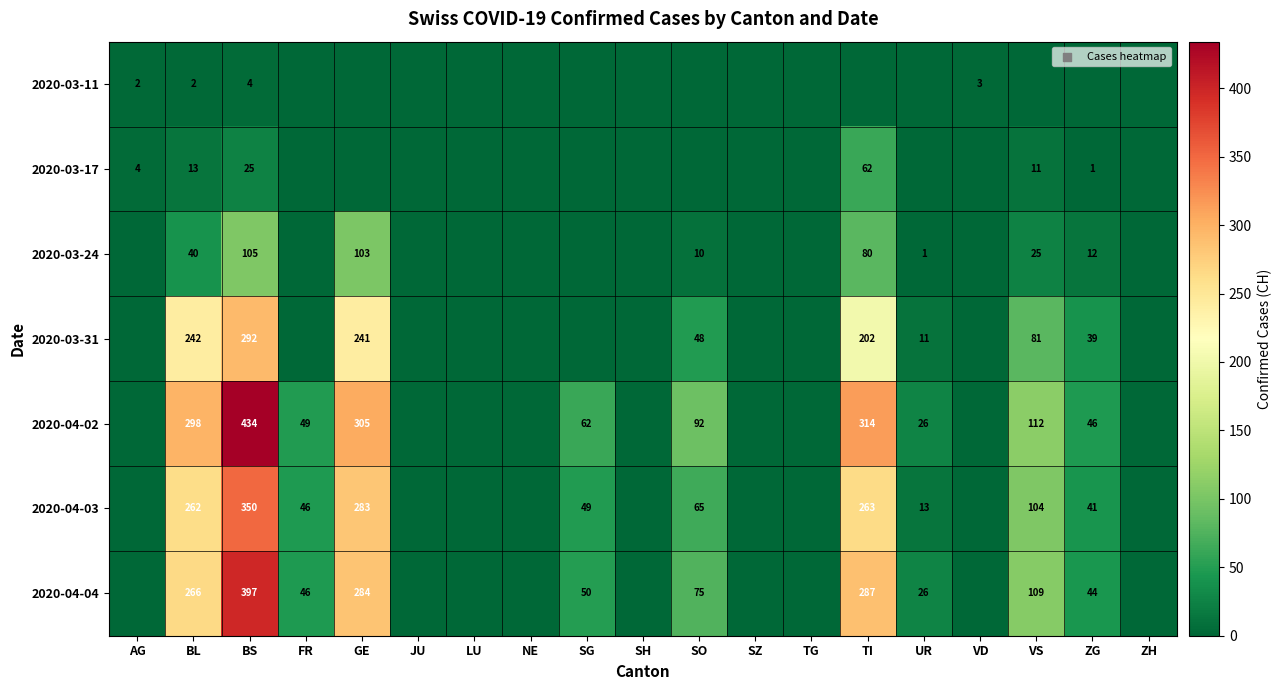

Rank the series at BL from lowest to highest value.

2020-03-11, 2020-03-17, 2020-03-24, 2020-03-31, 2020-04-03, 2020-04-04, 2020-04-02